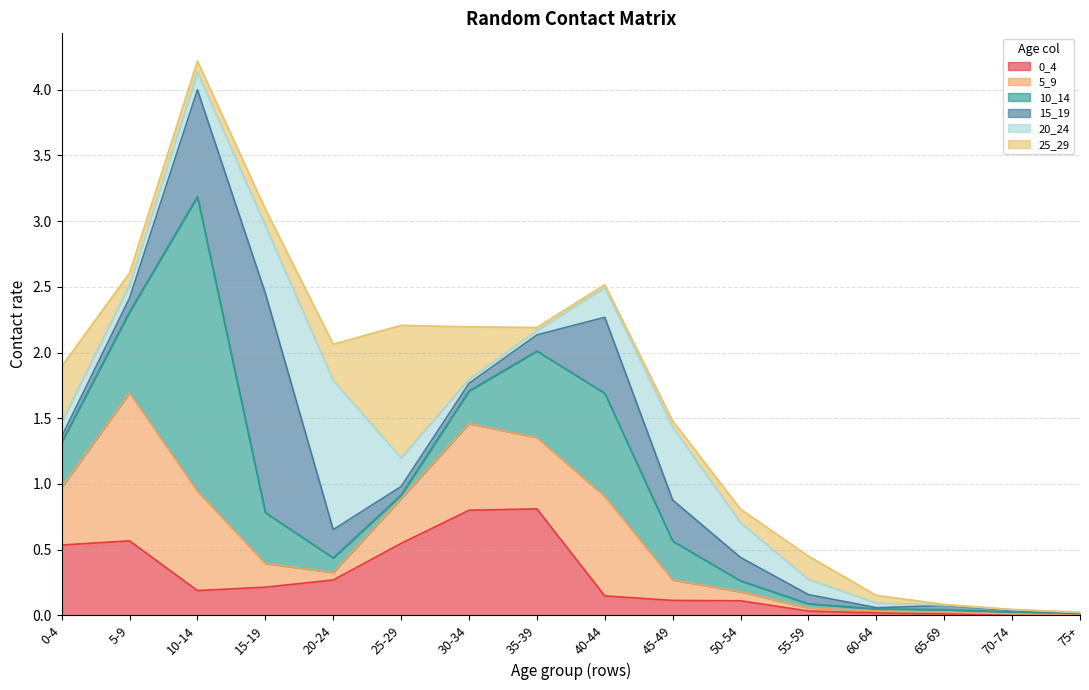

What is the spread (max minus min) of values at 15-19?

1.5